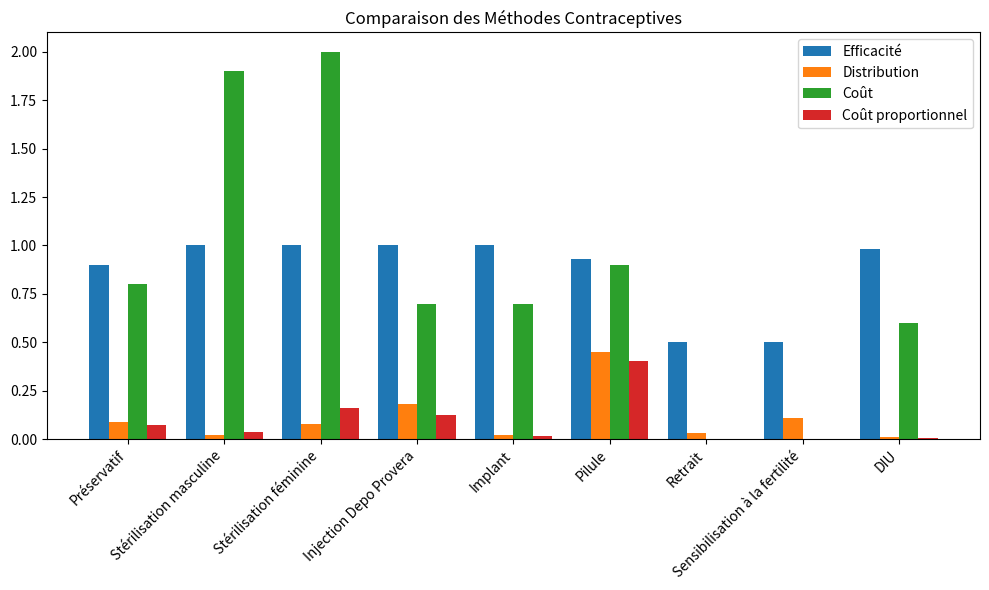

What value does the Coût proportionnel series have at Pilule?

0.4